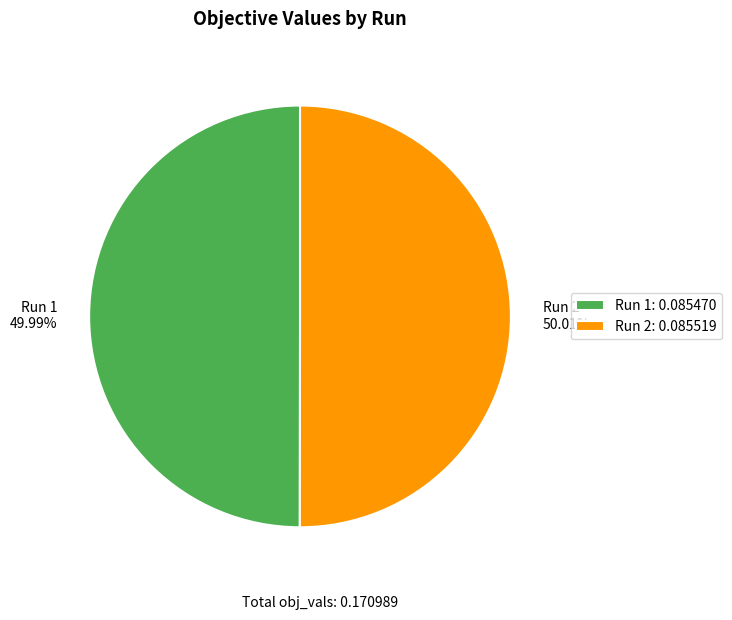

Is it true that Run 1 is 40% of the pie?

False